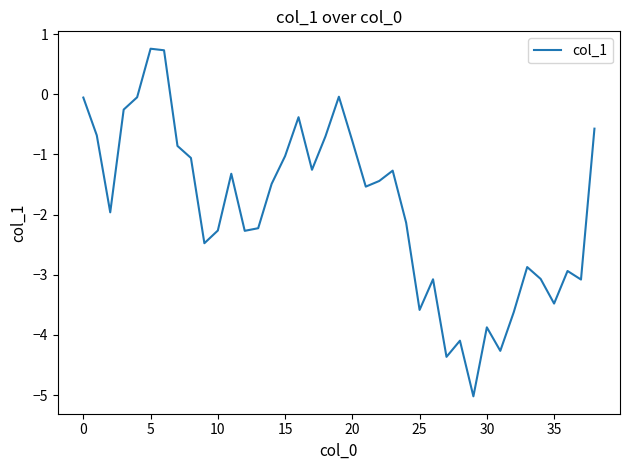

What is the minimum value shown in the chart?

-5.0